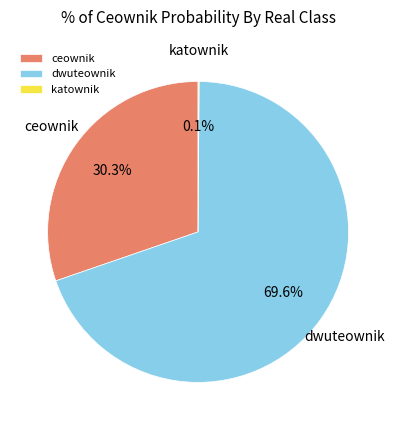

What percentage is NOT represented by dwuteownik?

30.4%